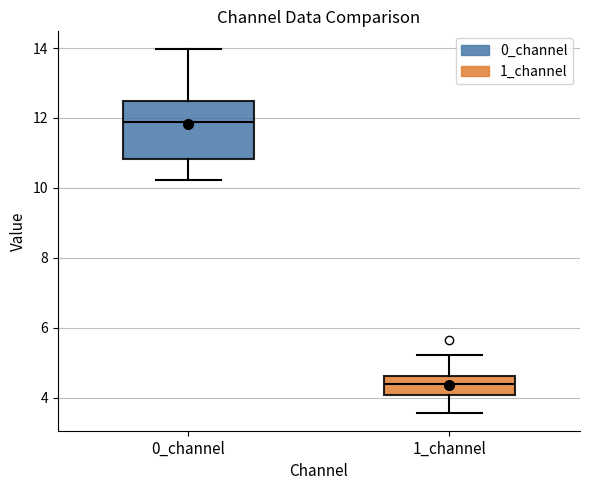

Which box has the highest median line?

0_channel